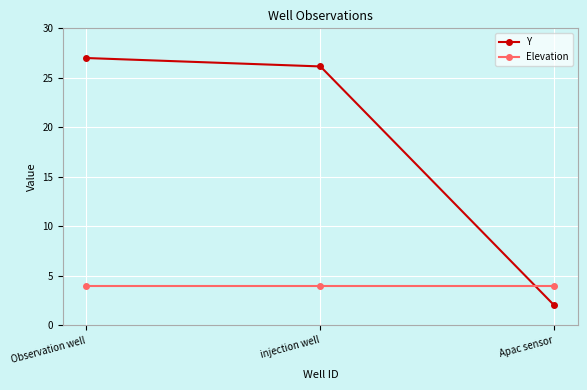

Which category has the lowest value across all series?

Apac sensor